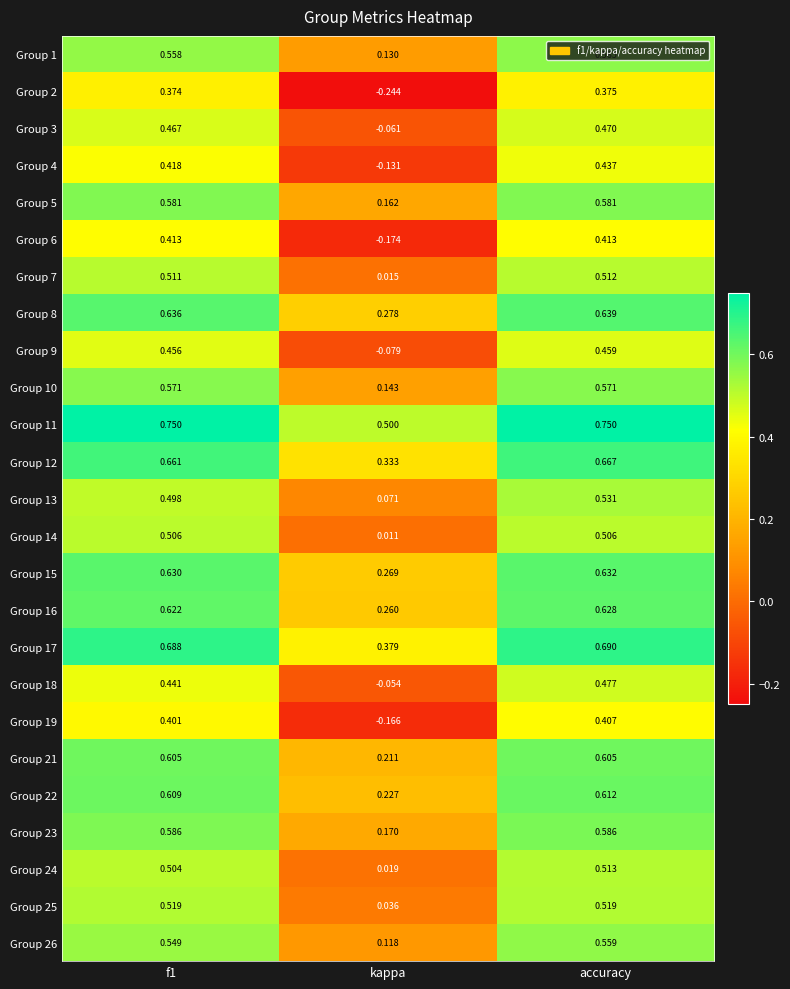

Is the value of Group 24 at kappa greater than the value of Group 1 at accuracy?

No